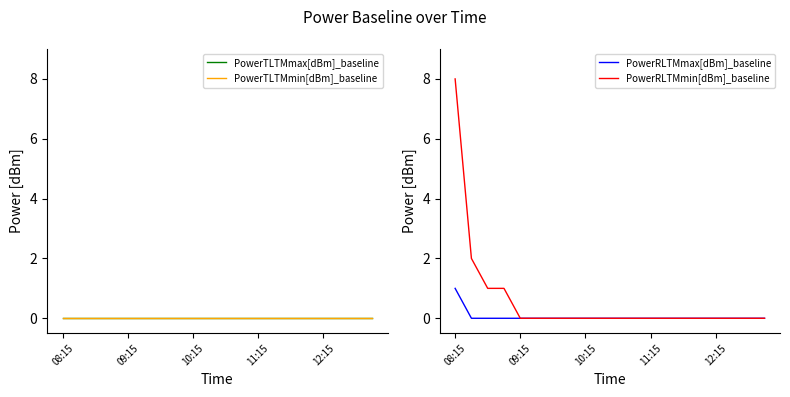

True or false: PowerTLTMmax[dBm]_baseline and PowerTLTMmin[dBm]_baseline intersect in this chart.

False